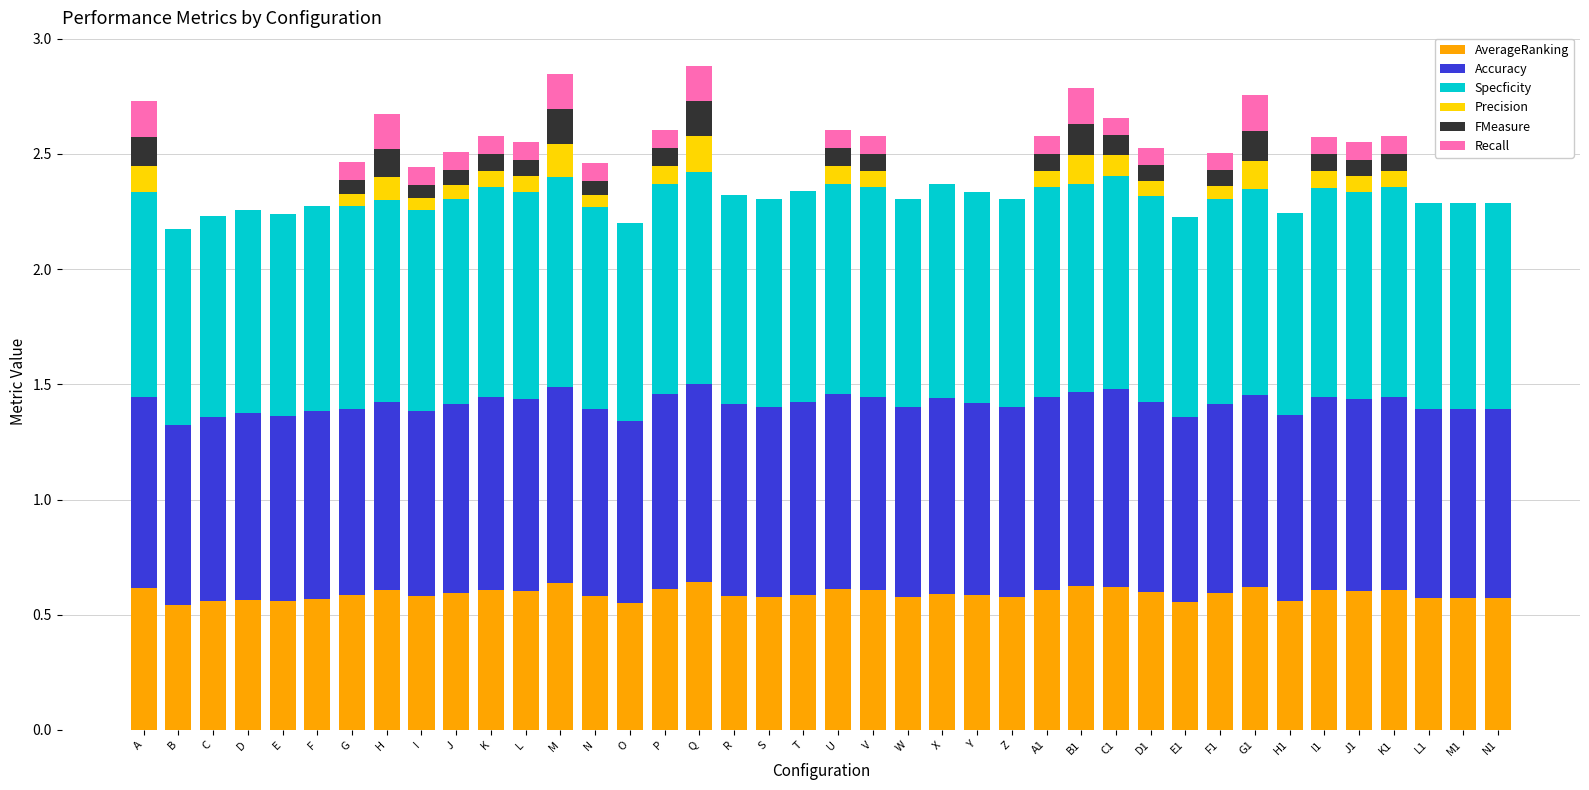

What is the total value across all series at R?

2.3